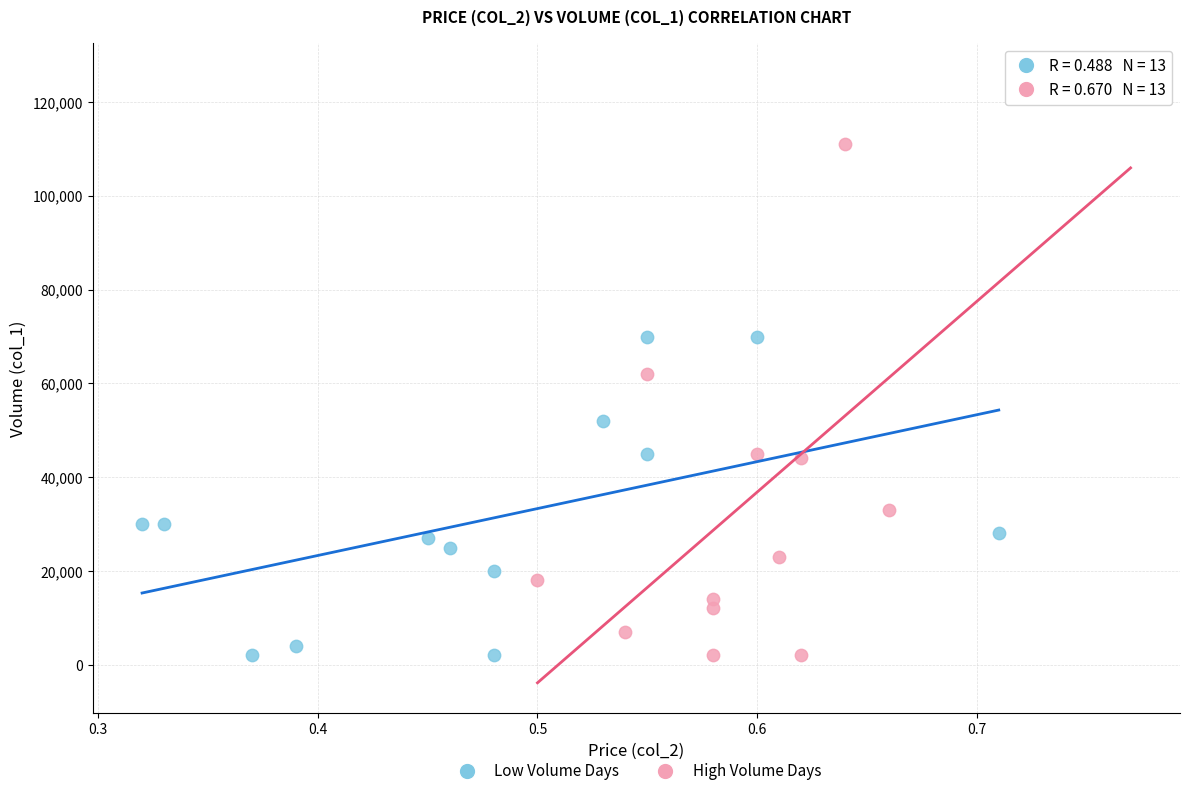

Which series contains the highest Y value?

High Volume Days